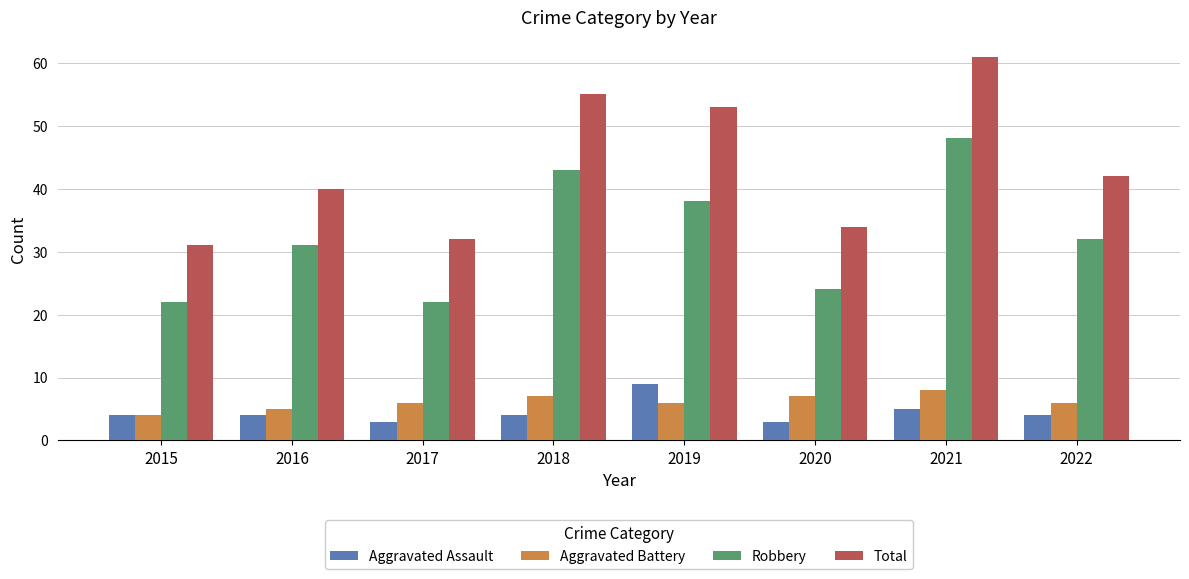

Reading right to left, what are all the values shown in this chart?

Aggravated Assault: 2022=4	2021=5	2020=3	2019=9	2018=4	2017=3	2016=4	2015=4
Aggravated Battery: 2022=6	2021=8	2020=7	2019=6	2018=7	2017=6	2016=5	2015=4
Robbery: 2022=32	2021=48	2020=24	2019=38	2018=43	2017=22	2016=31	2015=22
Total: 2022=42	2021=61	2020=34	2019=53	2018=55	2017=32	2016=40	2015=31